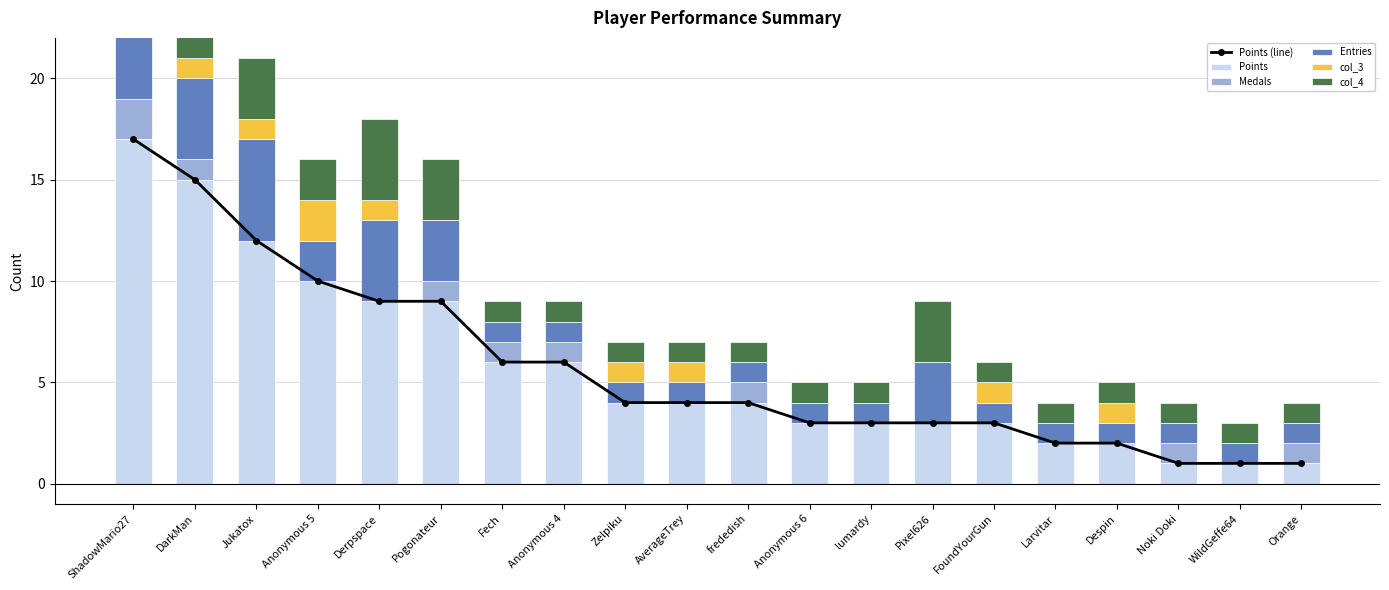

How many groups of bars are there?

20